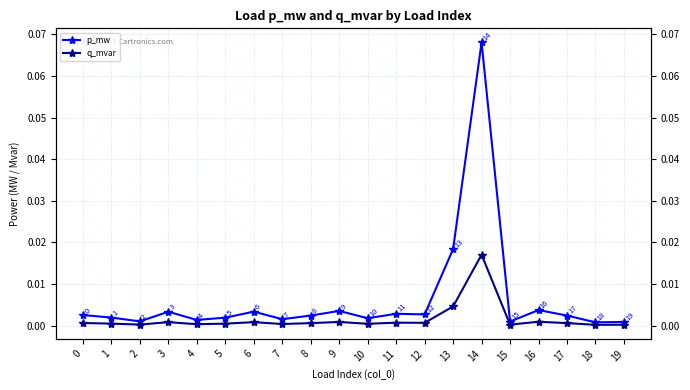

Reading left to right, list all the values displayed in this chart.

p_mw: 0=0.0	1=0.0	2=0.0	3=0.0	4=0.0	5=0.0	6=0.0	7=0.0	8=0.0	9=0.0	10=0.0	11=0.0	12=0.0	13=0.0	14=0.1	15=0.0	16=0.0	17=0.0	18=0.0	19=0.0
q_mvar: 0=0.0	1=0.0	2=0.0	3=0.0	4=0.0	5=0.0	6=0.0	7=0.0	8=0.0	9=0.0	10=0.0	11=0.0	12=0.0	13=0.0	14=0.0	15=0.0	16=0.0	17=0.0	18=0.0	19=0.0